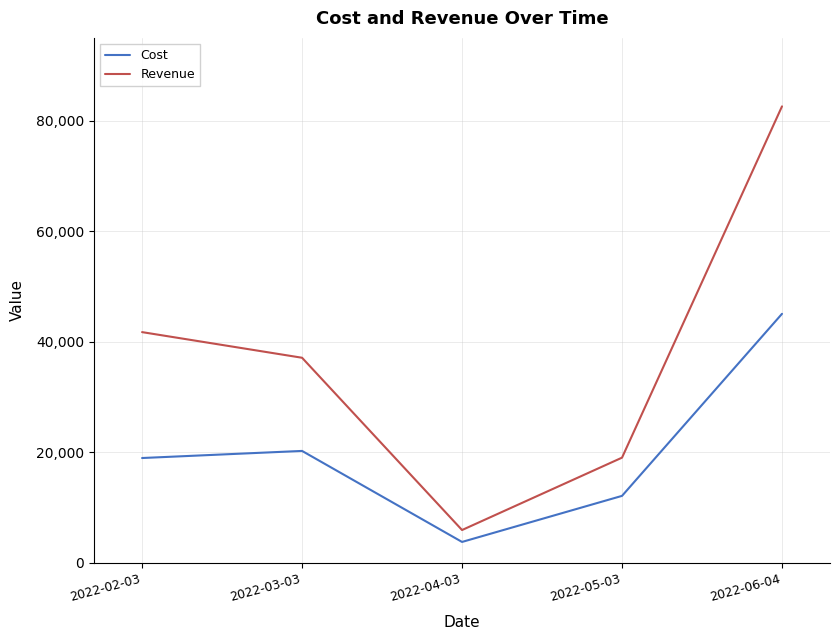

In Revenue, how many points are lower than both neighbors (excluding endpoints)?

1